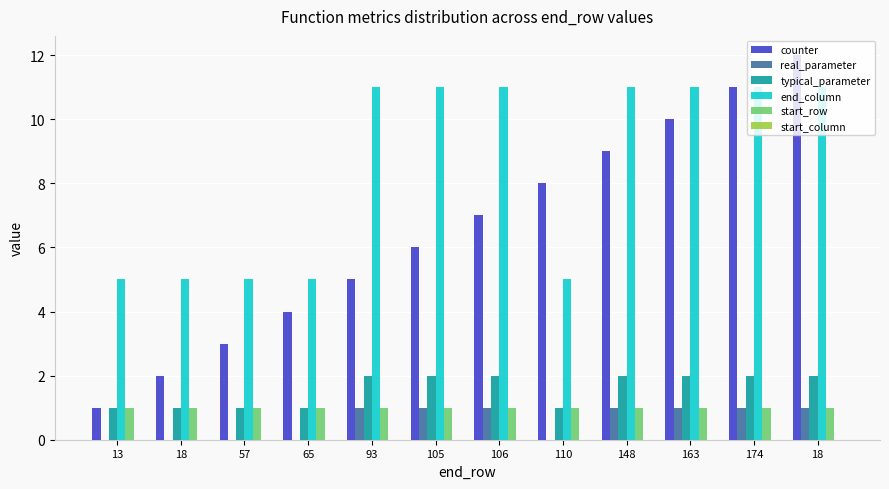

How many series are shown in this chart?

5